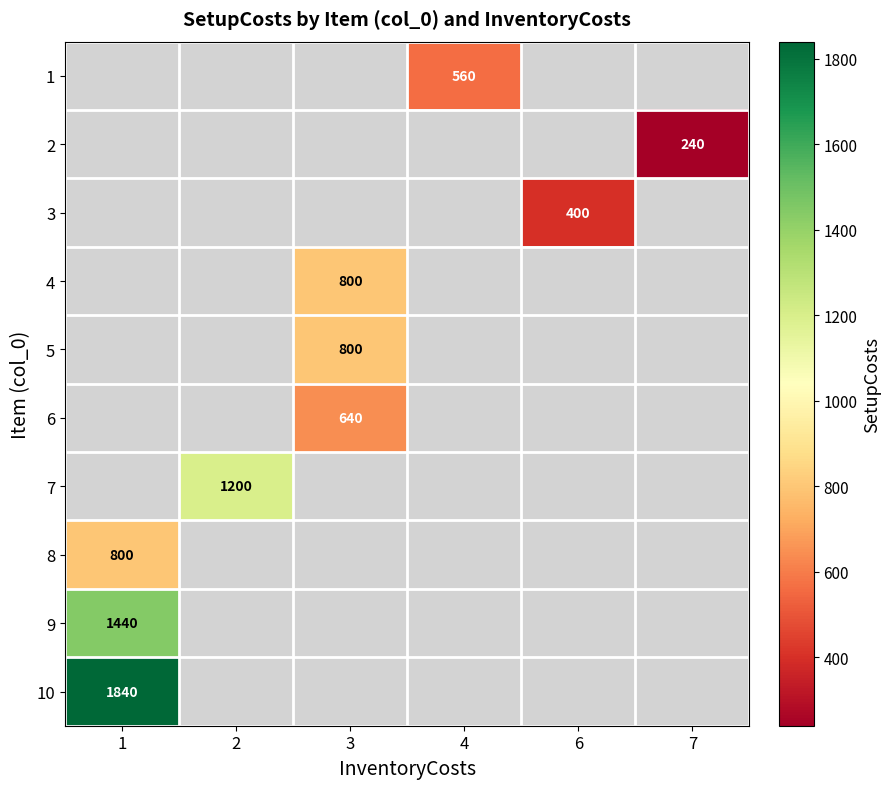

How many series are shown in this chart?

10